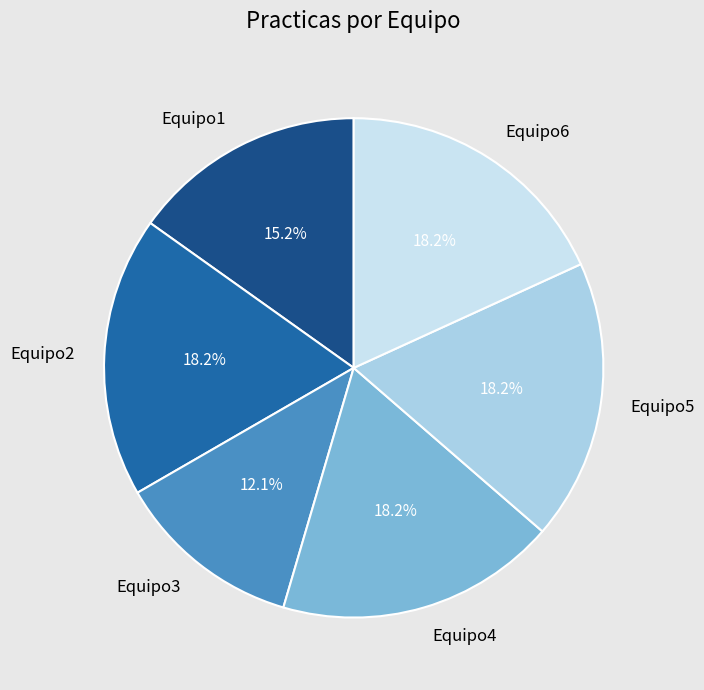

Is there a majority slice in this chart?

No